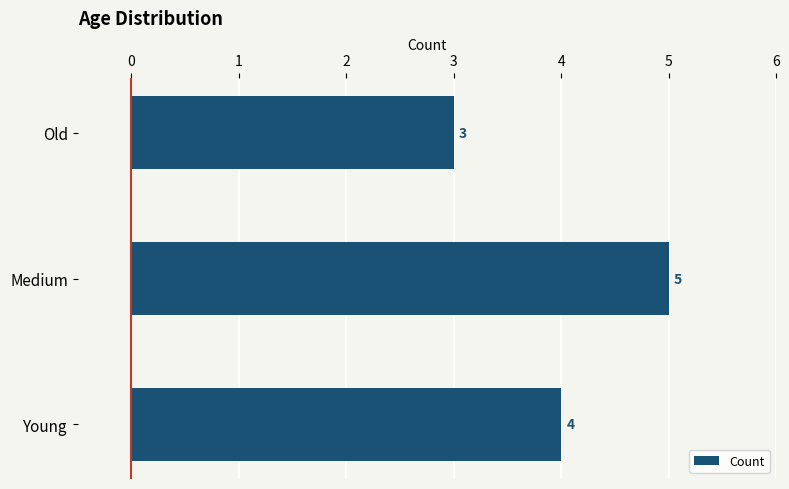

List the labels in order of value, largest first.

Medium, Young, Old